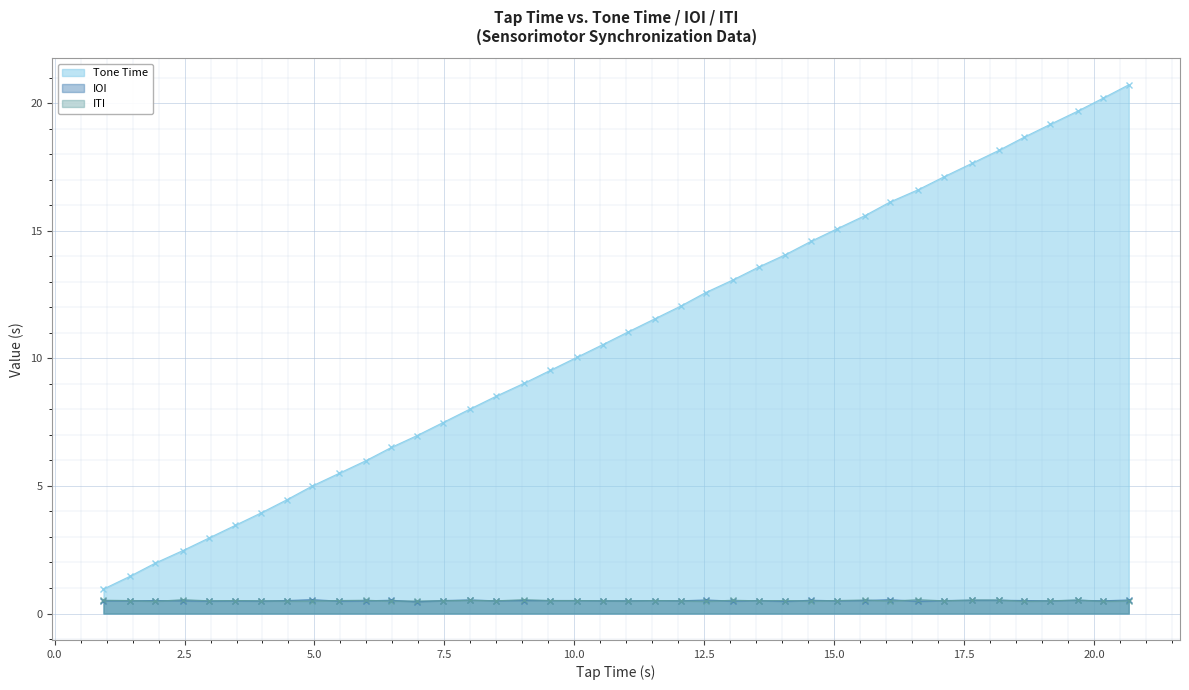

After their last crossing, which series has the higher values: IOI or ITI?

IOI